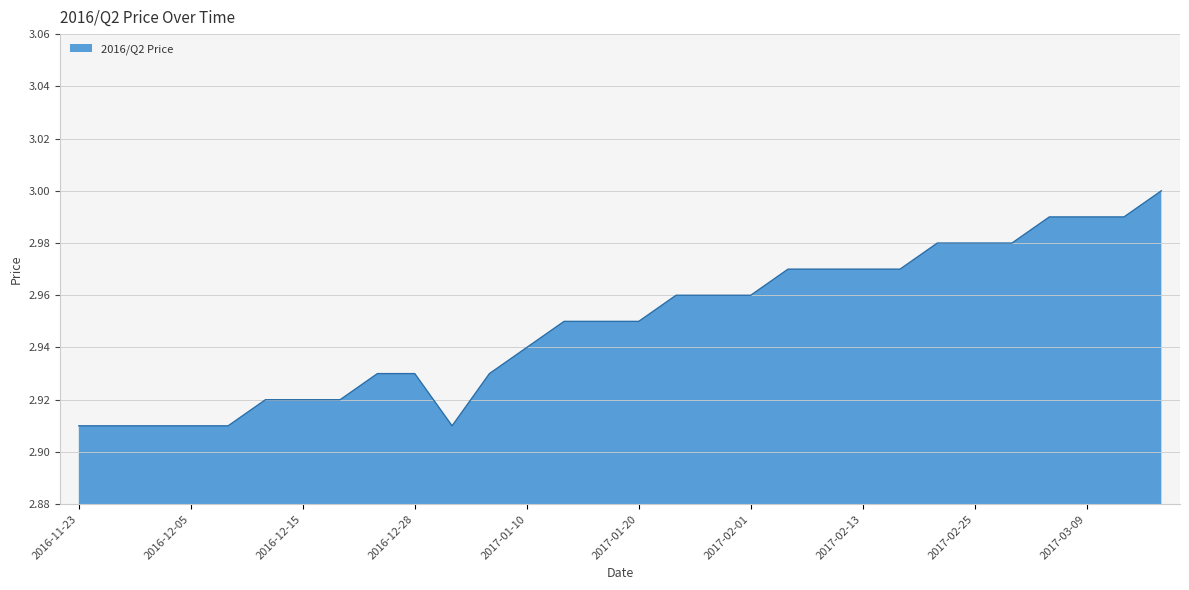

Count the values in the range 2 to 3.

30